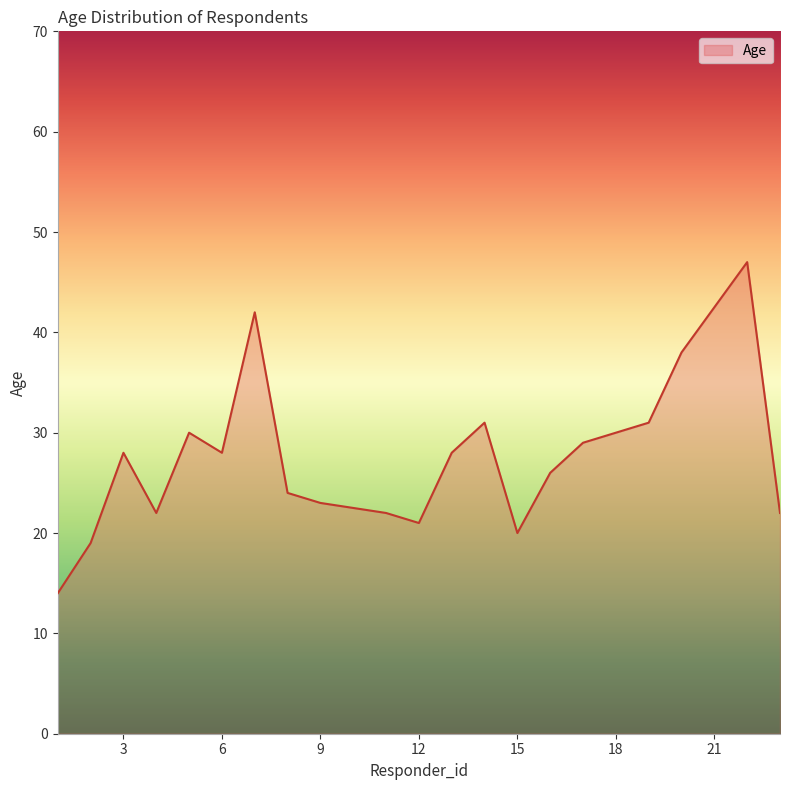

What is the smallest value displayed?

14